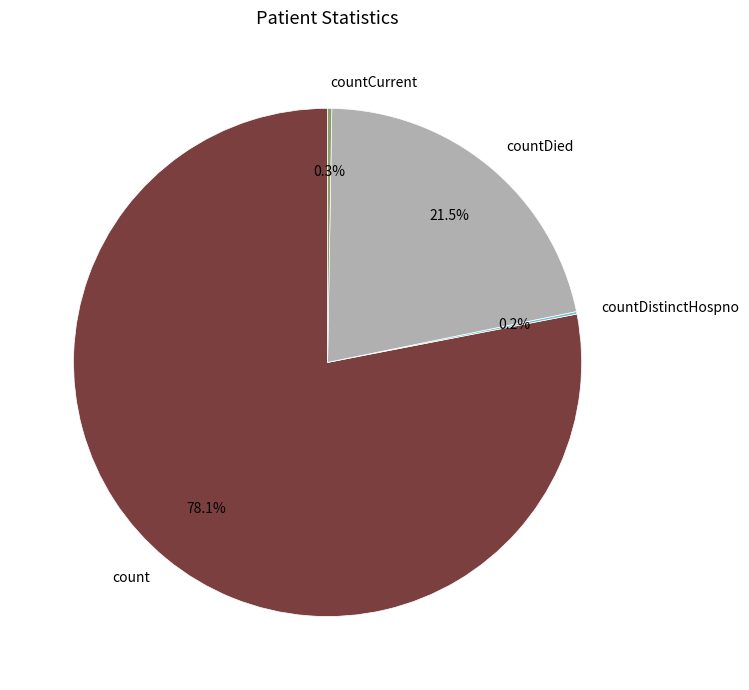

To the nearest percent, what is the average slice percentage?

25%